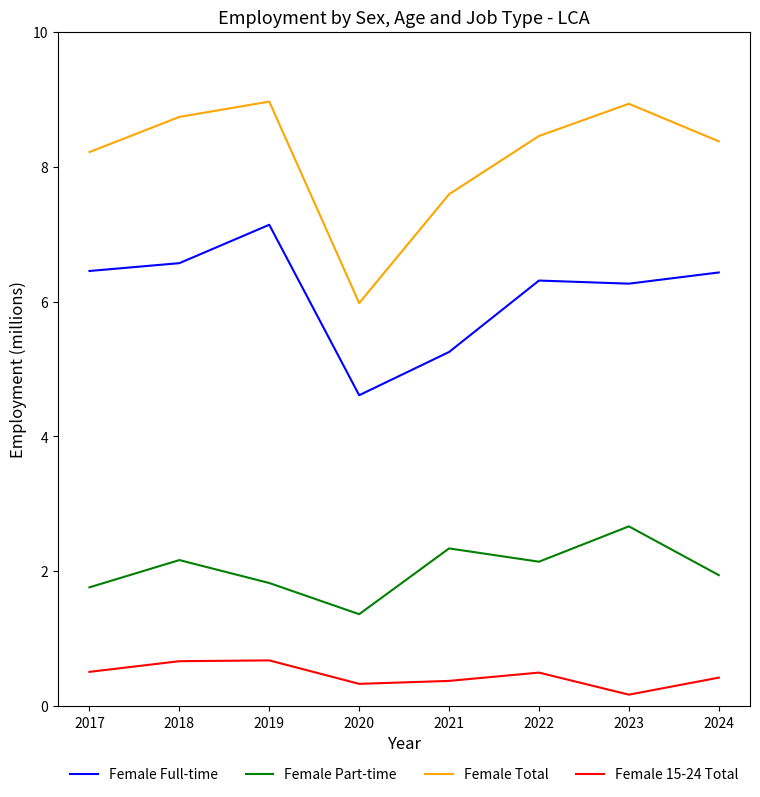

What is the approximate value of Female Total at 2020?

6.0